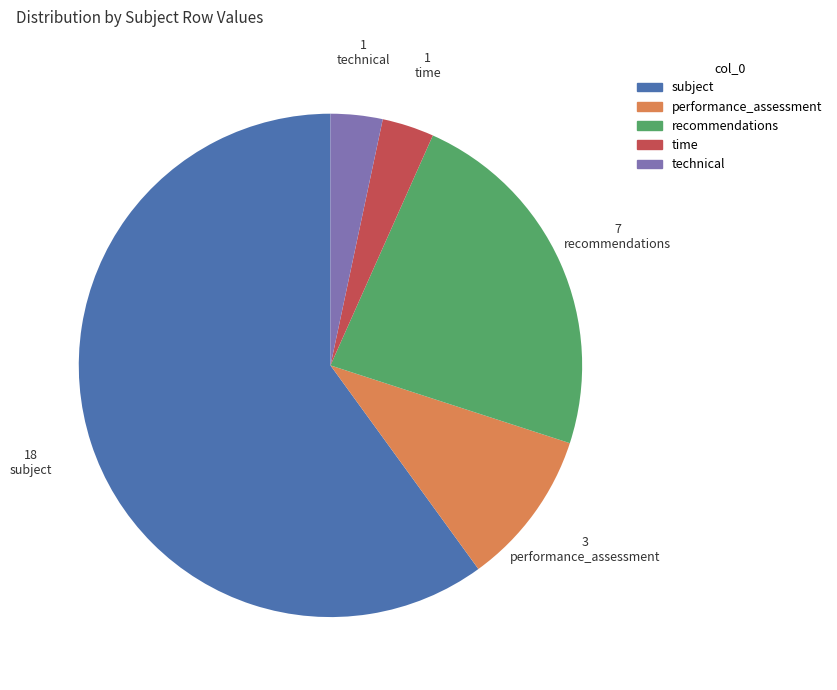

True or false: performance_assessment accounts for 19% of the total.

False